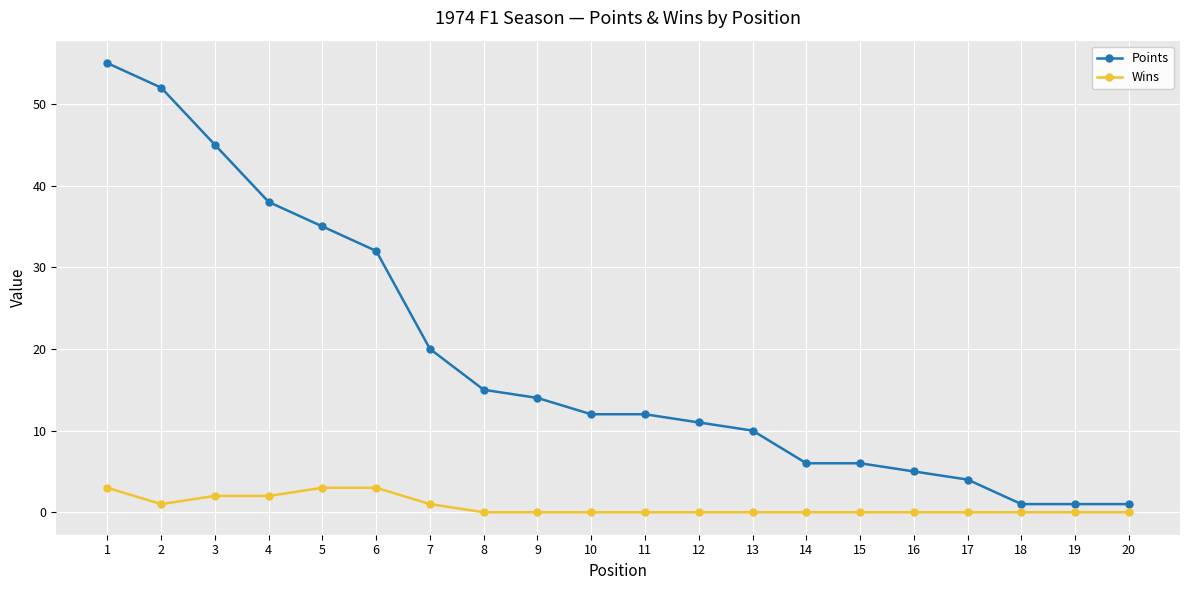

The Wins series shows 2 at 14. True or false?

False